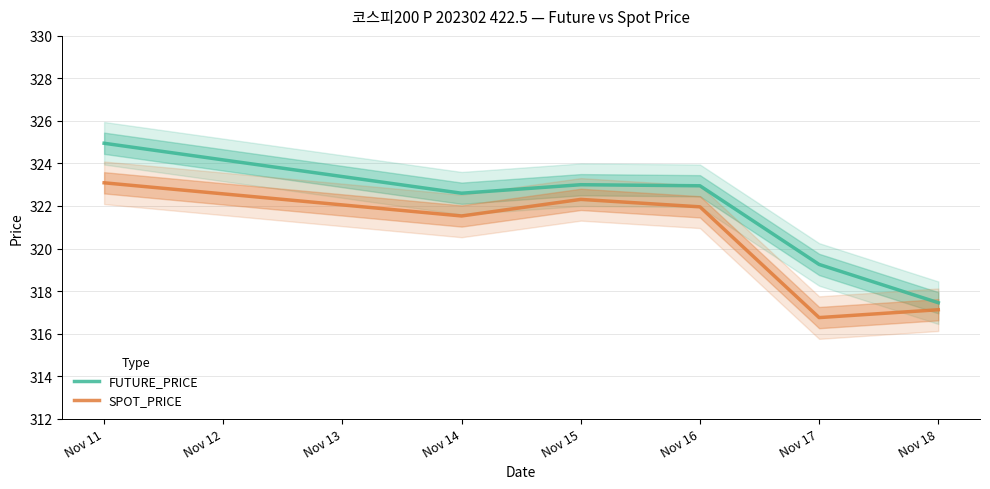

True or false: FUTURE_PRICE and SPOT_PRICE intersect in this chart.

False